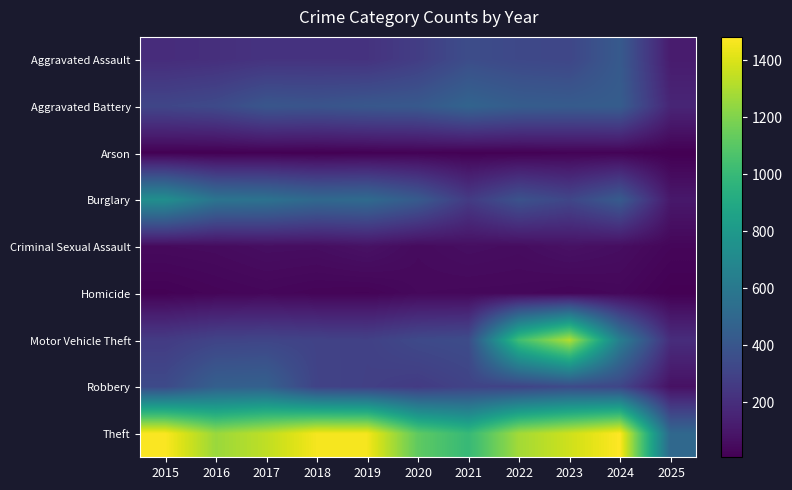

List the series in order of their peak value, lowest first.

Arson, Homicide, Criminal Sexual Assault, Aggravated Assault, Robbery, Aggravated Battery, Burglary, Motor Vehicle Theft, Theft